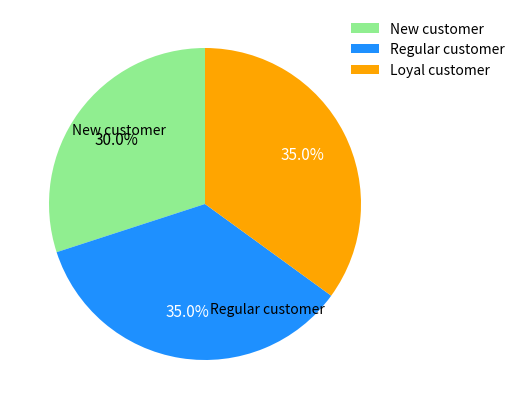

Is the sum of Loyal customer and Regular customer greater than half?

Yes